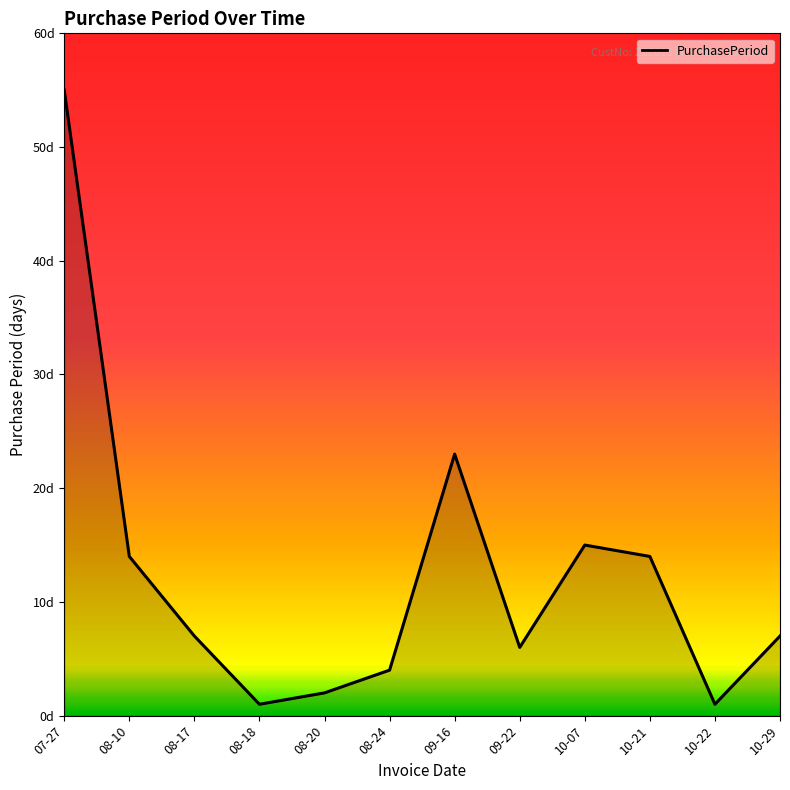

Is this an area chart (filled region under the line)?

Yes